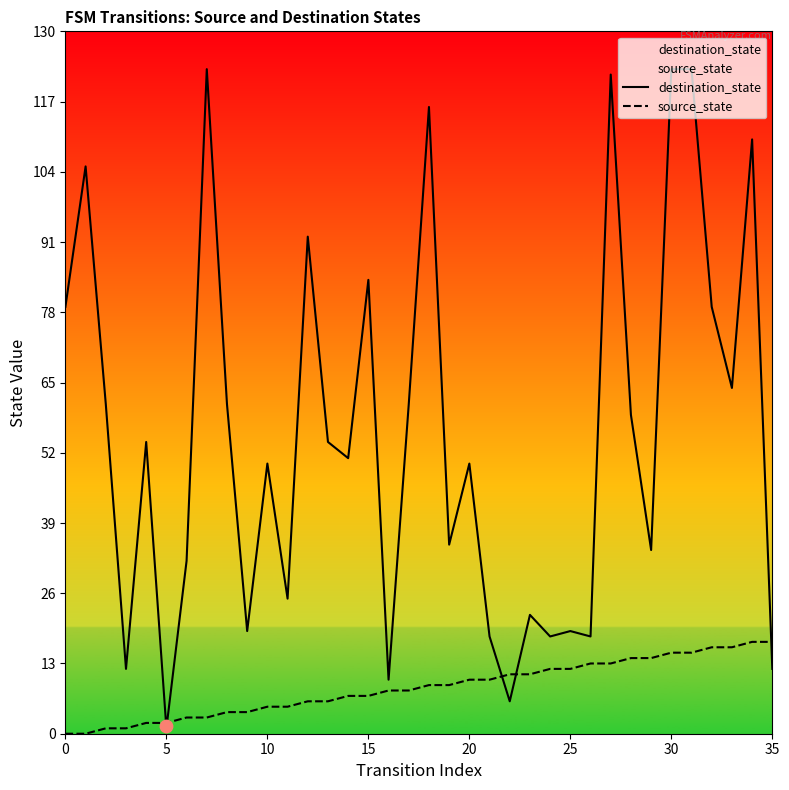

What are all the series names shown in the legend?

destination_state, source_state